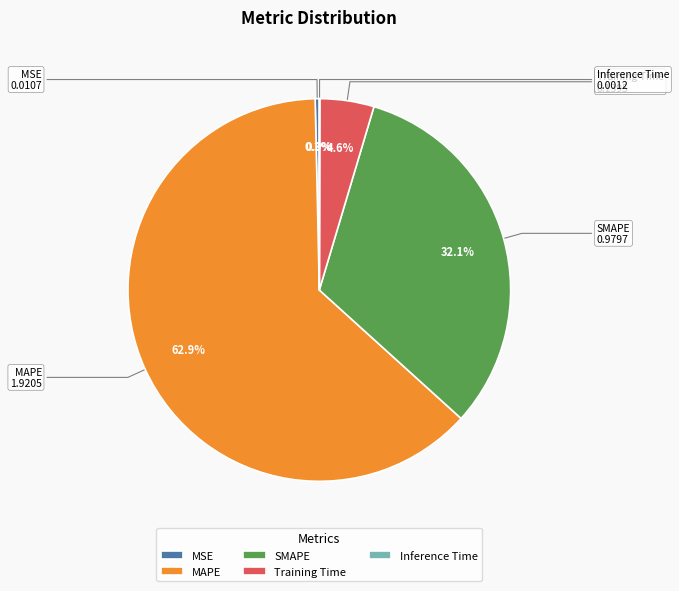

Do Training Time and MSE together represent more than half of the pie?

No